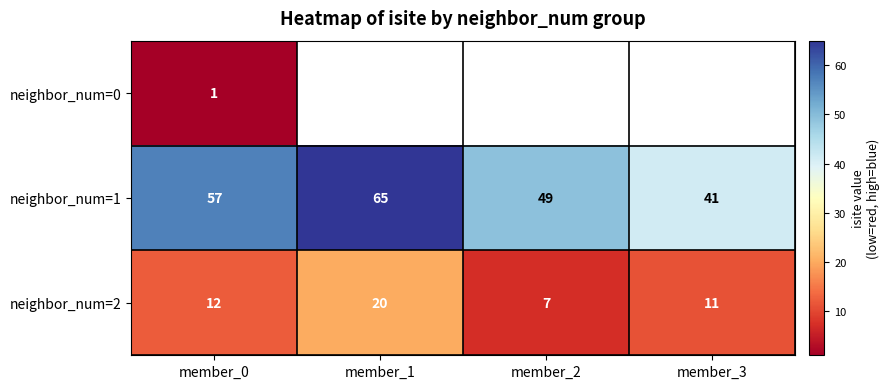

Rank the categories by neighbor_num=2 value from highest to lowest.

member_1, member_0, member_3, member_2